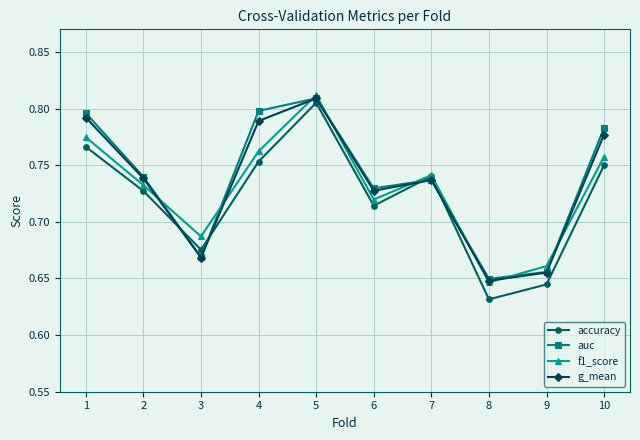

Which category has the lowest value in the g_mean series?

8